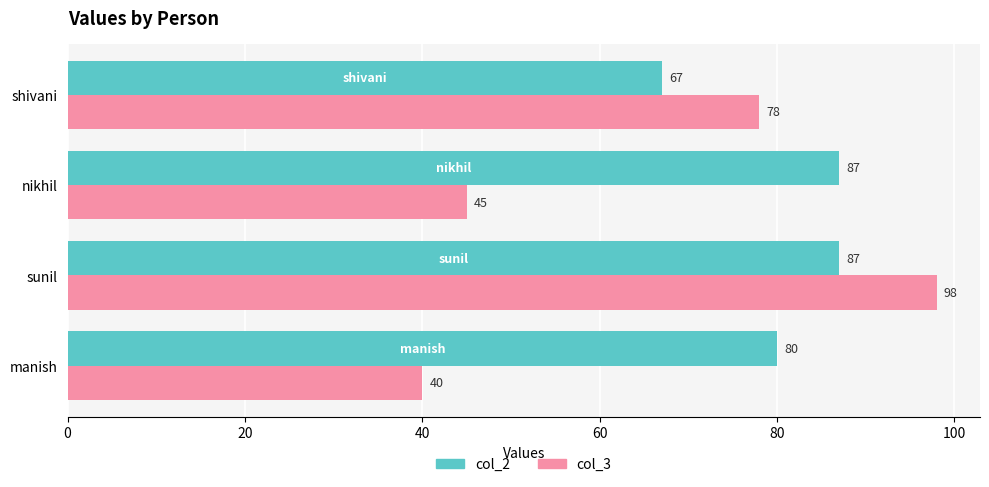

What is the approximate value of col_2 at nikhil, to the nearest 5?

85